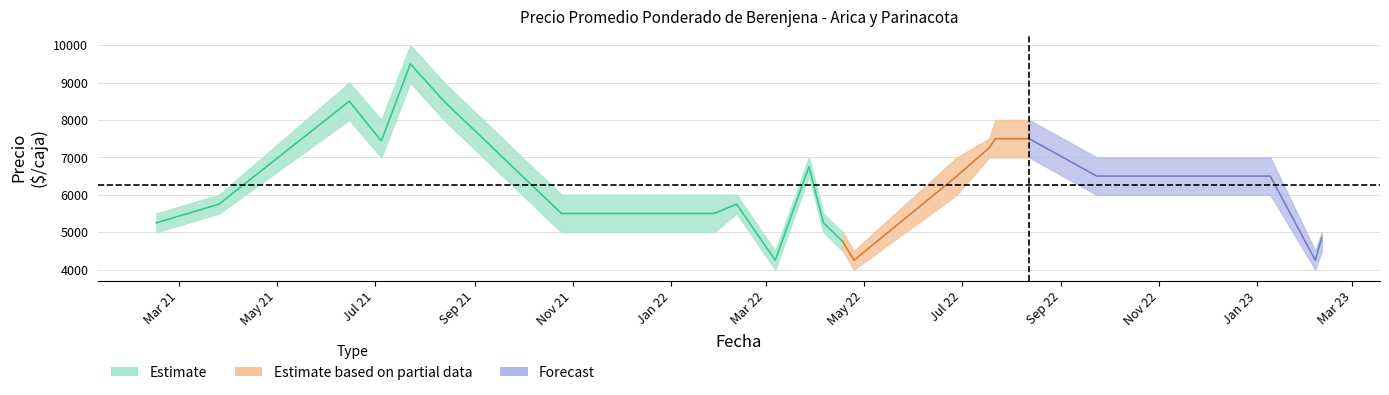

True or false: Precio promedio ponderado has a value of 10646 at 2022-06-28.

False